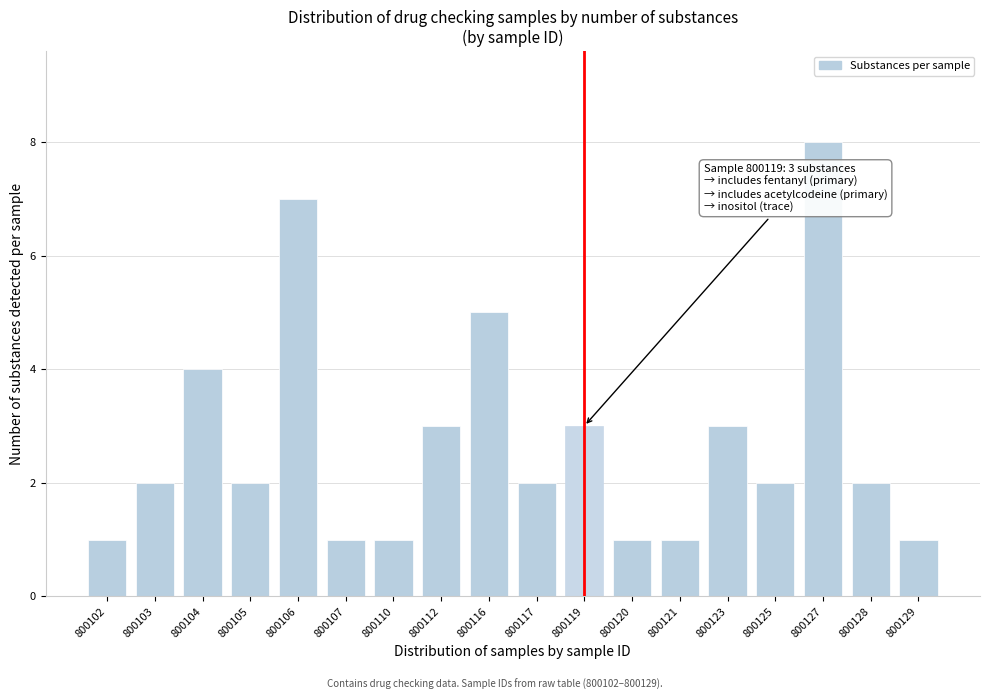

Reading right to left, list all the values displayed in this chart.

800129=1	800128=2	800127=8	800125=2	800123=3	800121=1	800120=1	800119=3	800117=2	800116=5	800112=3	800110=1	800107=1	800106=7	800105=2	800104=4	800103=2	800102=1